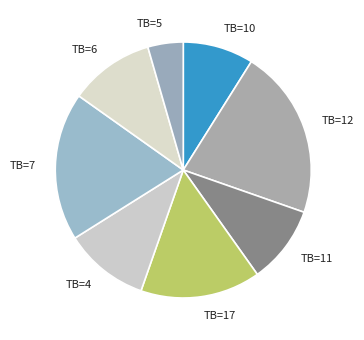

The TB=7 slice represents 28% of the pie. True or false?

False